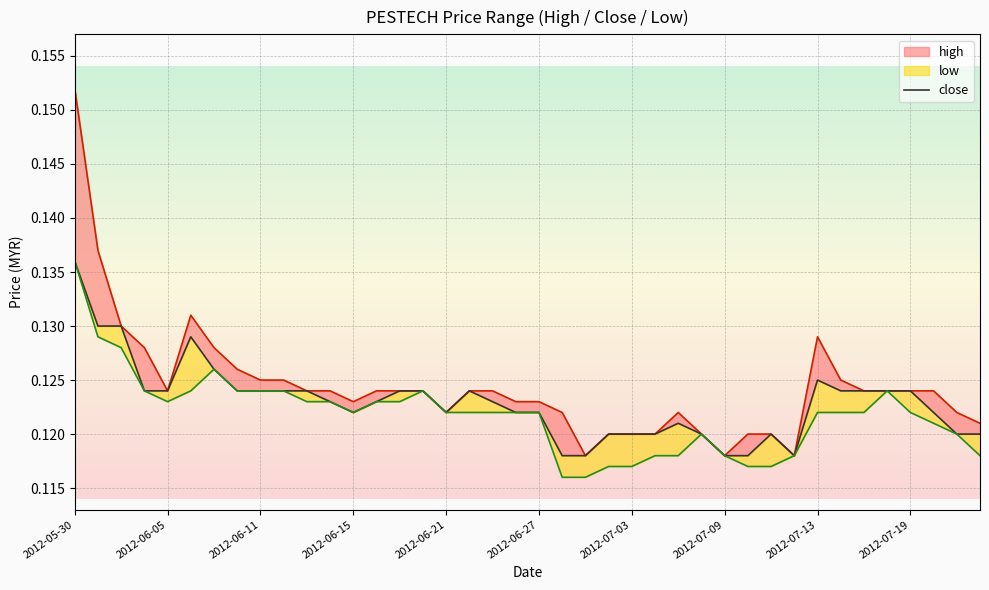

True or false: the data shows 0.2 at 2012-07-09.

False